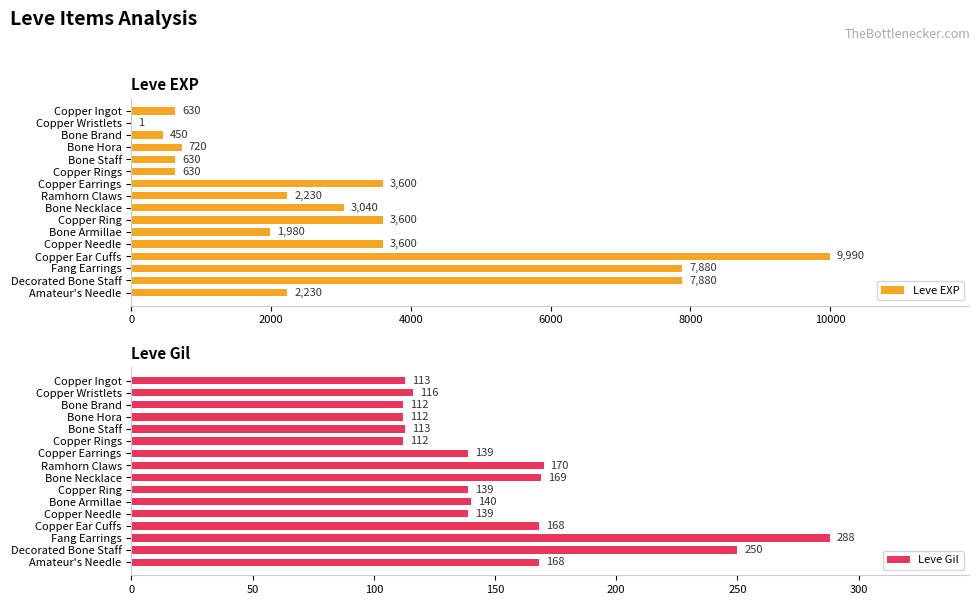

Count the number of data series in this chart.

2